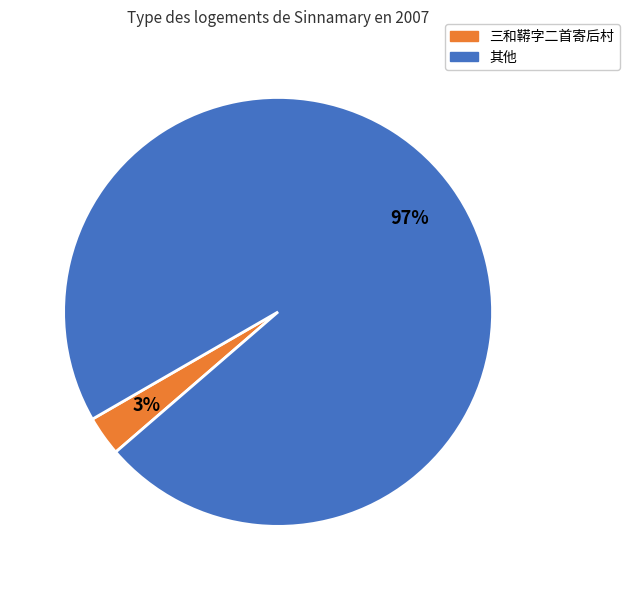

How many slices are in this pie chart?

2